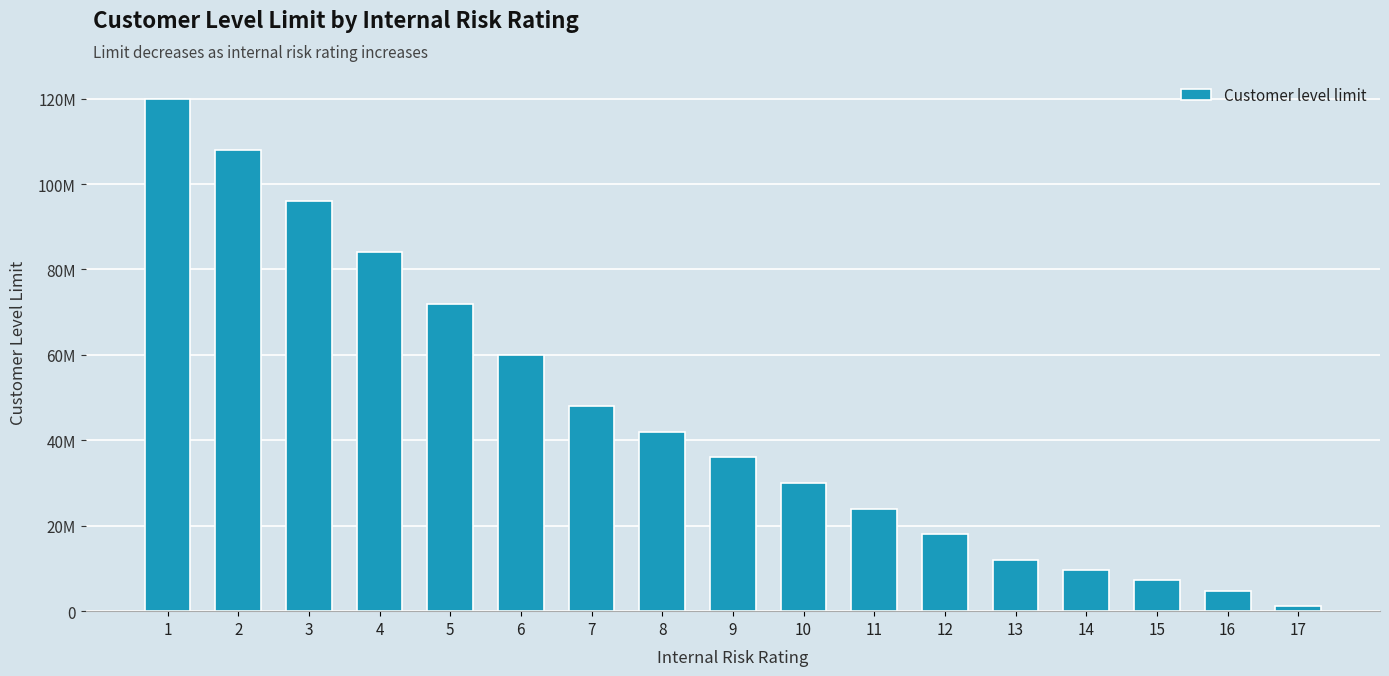

Approximately how many times larger is the value at 15 compared to 17?

6.0